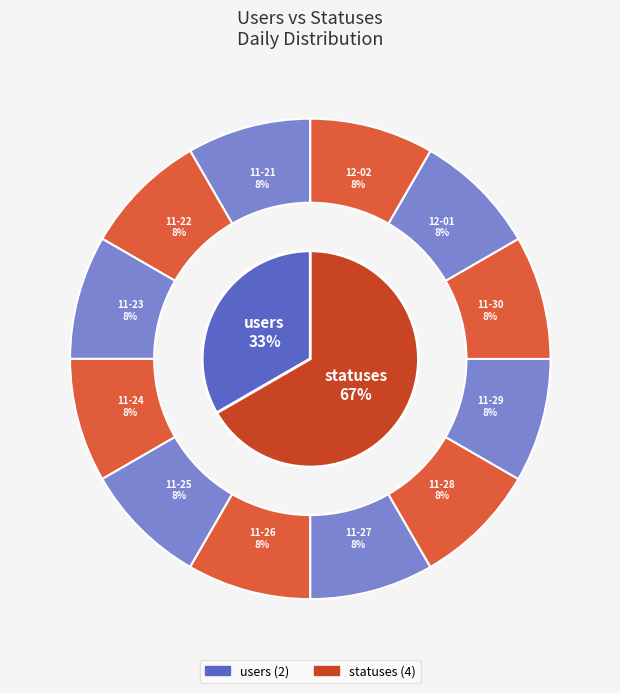

Is there any slice that represents more than half of the pie?

No